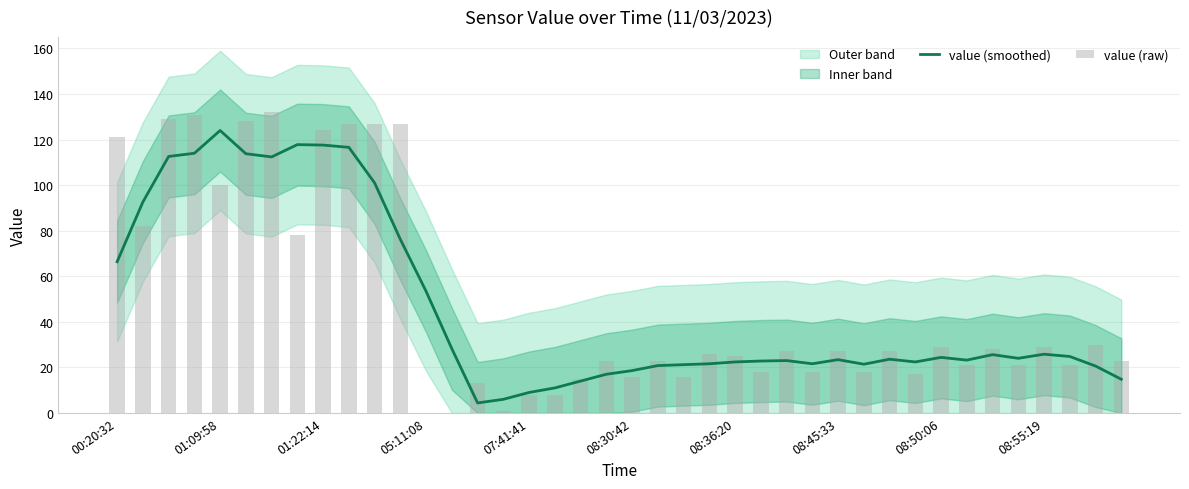

What is the highest value of the value (smoothed) series?

124.0